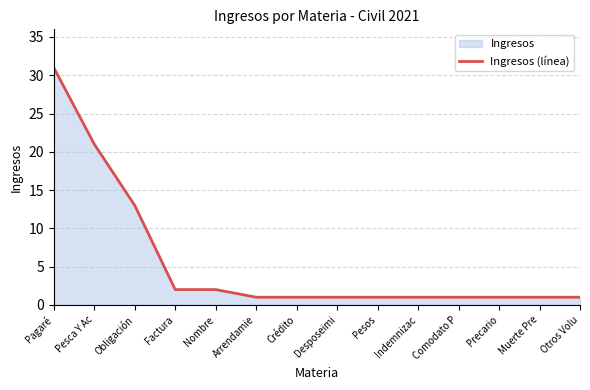

What is the ratio of the value at Muerte Pre to the value at Arrendamie?

1.0